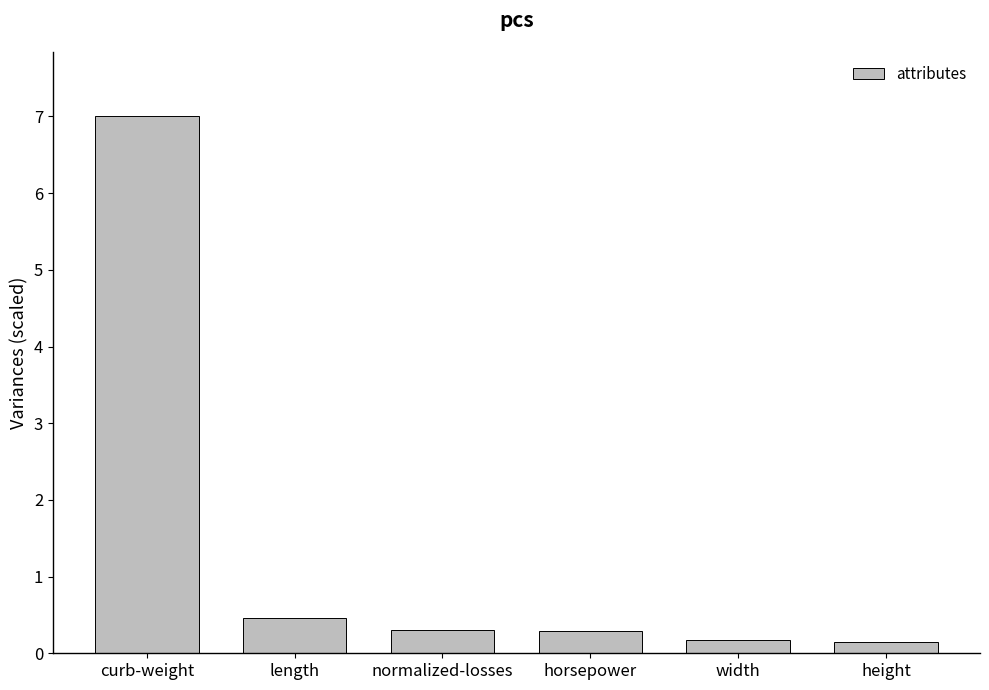

Is it true that the value at curb-weight is 4.2?

False